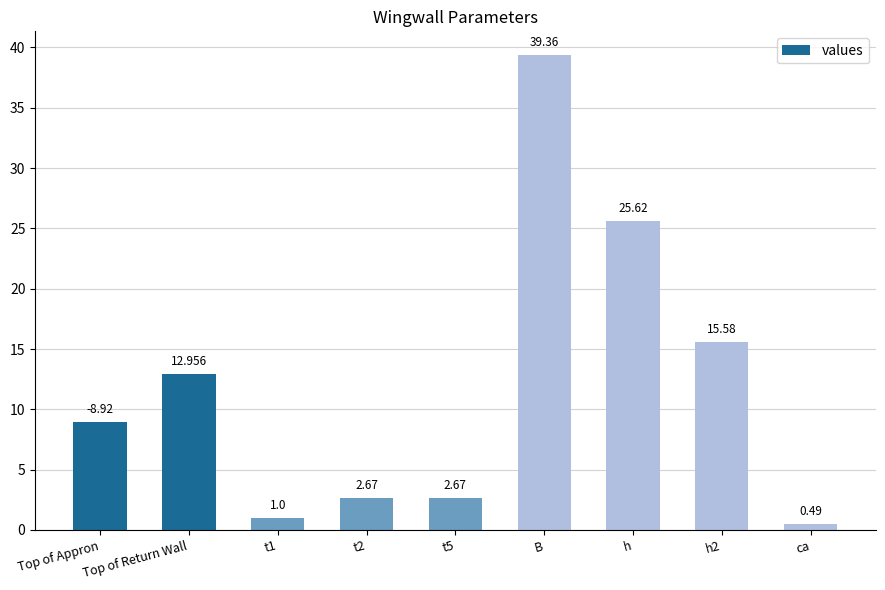

What is the difference between the maximum and second lowest values?

38.4